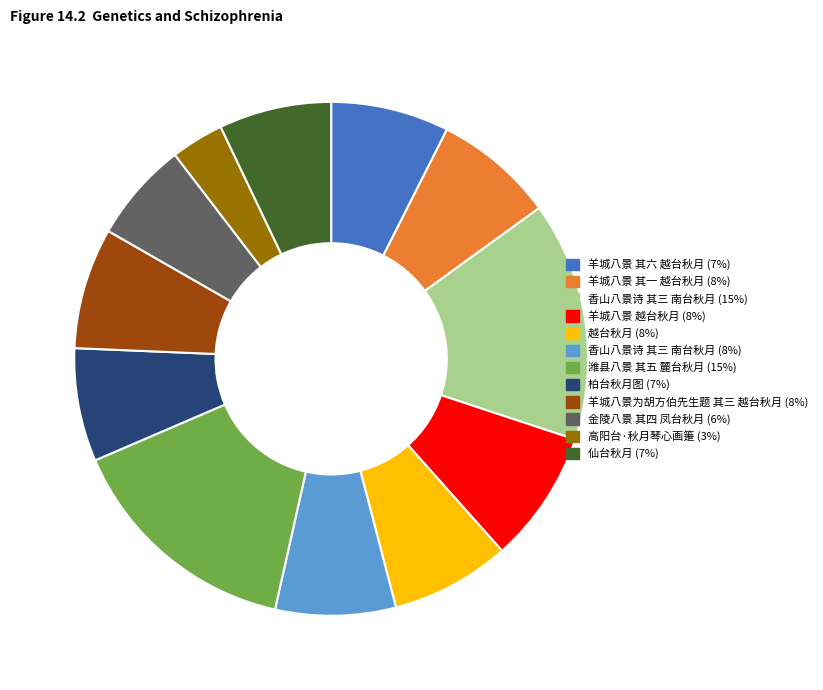

Is there any slice that represents more than half of the pie?

No